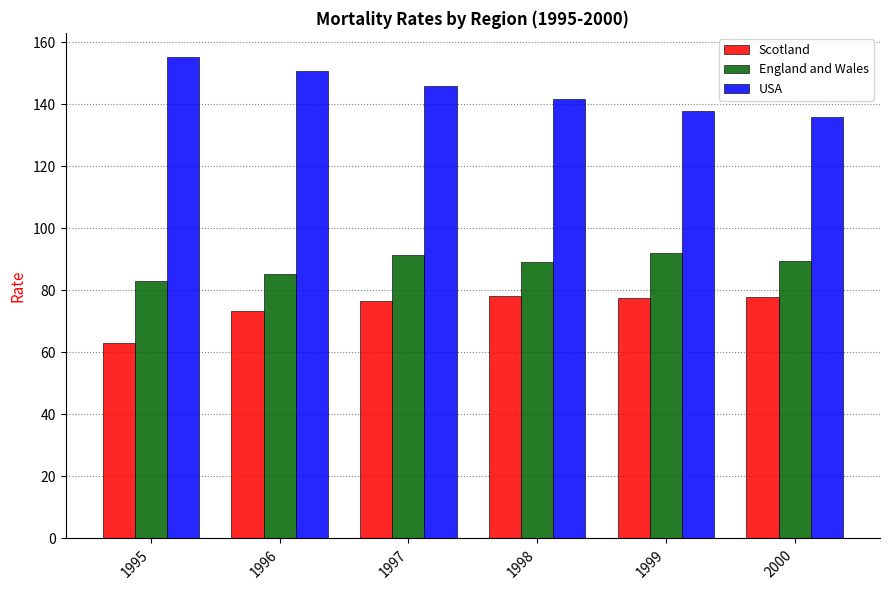

Is it true that England and Wales equals 89.4 at 2000?

True